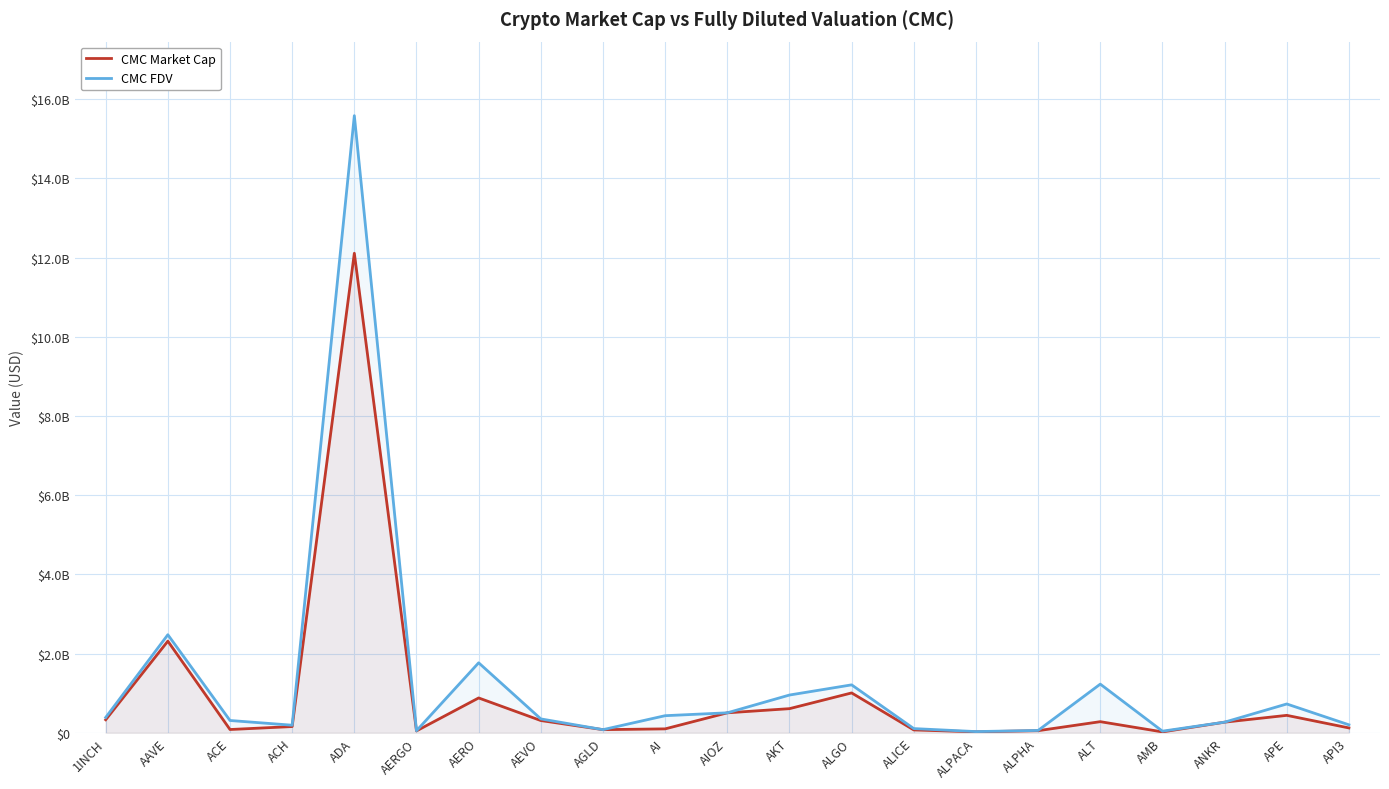

The value of CMC FDV at AERGO is 85273893. True or false?

False